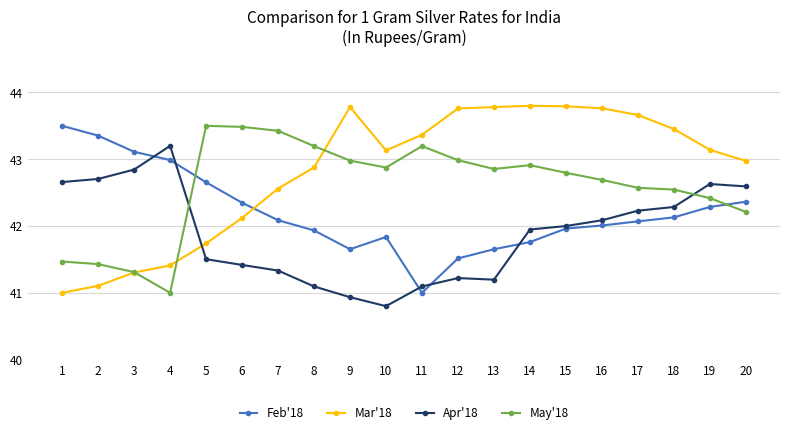

What value does the Feb'18 series have at 7?

42.1